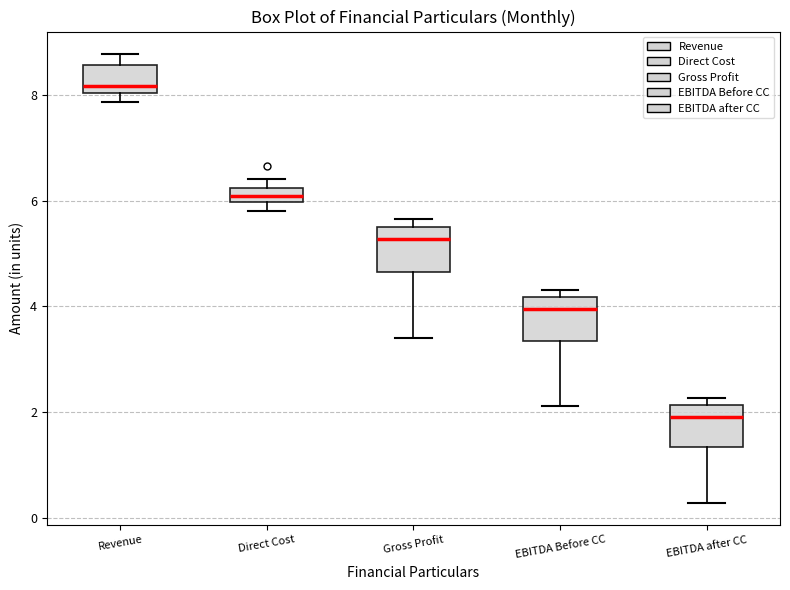

Which box's median line is the lowest?

EBITDA after CC